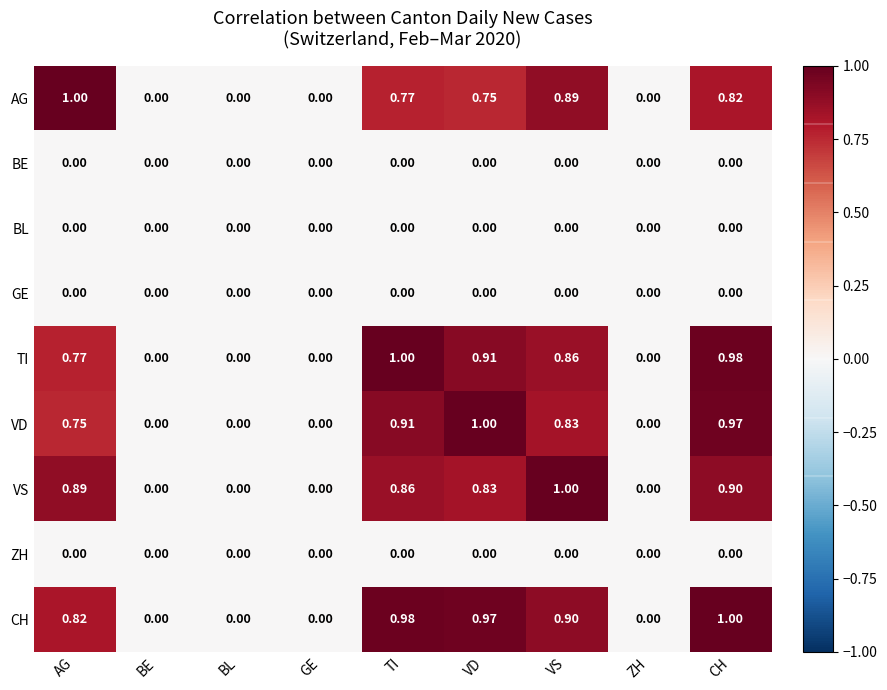

Which category has the highest value in the TI series?

TI